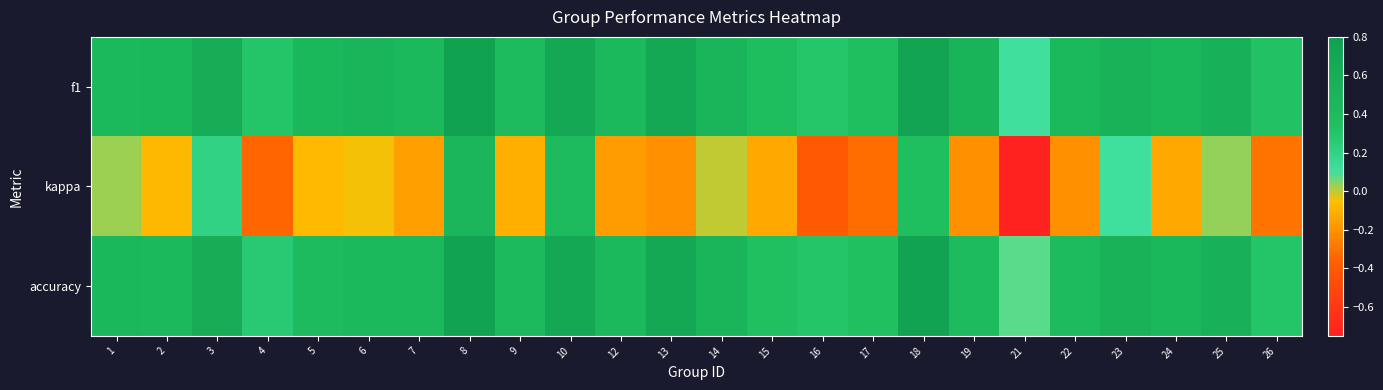

Reading left to right, what are all the values shown in this chart?

f1: 1=0.4	2=0.5	3=0.6	4=0.3	5=0.5	6=0.5	7=0.4	8=0.8	9=0.4	10=0.7	12=0.4	13=0.7	14=0.5	15=0.4	16=0.3	17=0.3	18=0.7	19=0.5	21=0.1	22=0.4	23=0.5	24=0.5	25=0.6	26=0.3
kappa: 1=0.0	2=-0.1	3=0.2	4=-0.3	5=-0.1	6=-0.0	7=-0.2	8=0.5	9=-0.1	10=0.4	12=-0.2	13=-0.2	14=0.0	15=-0.1	16=-0.4	17=-0.3	18=0.3	19=-0.2	21=-0.7	22=-0.2	23=0.1	24=-0.1	25=0.0	26=-0.3
accuracy: 1=0.5	2=0.4	3=0.6	4=0.3	5=0.4	6=0.4	7=0.4	8=0.8	9=0.4	10=0.7	12=0.4	13=0.7	14=0.5	15=0.3	16=0.3	17=0.3	18=0.8	19=0.4	21=0.1	22=0.4	23=0.5	24=0.5	25=0.6	26=0.3